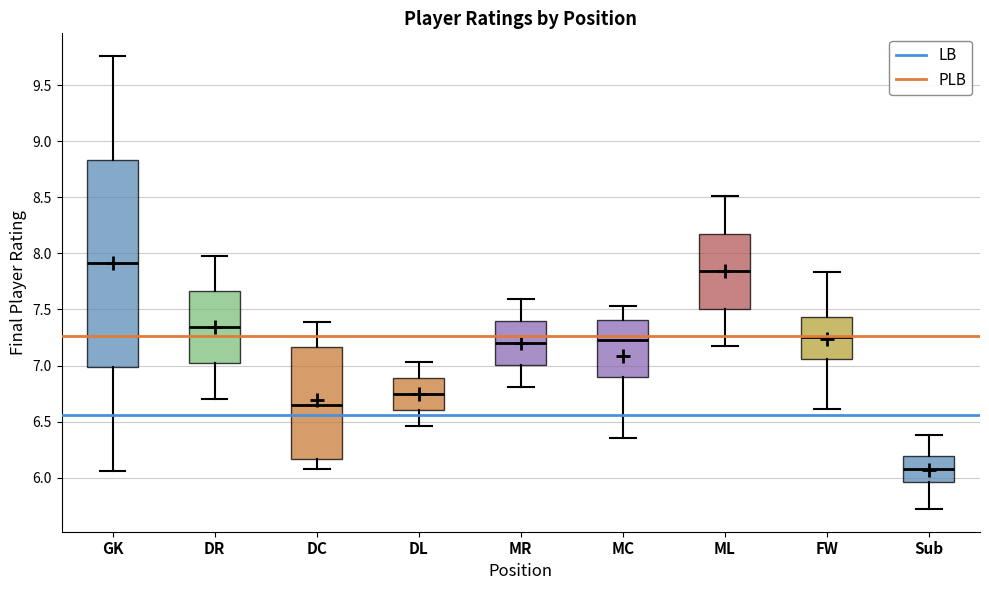

Reading left to right, transcribe this box plot: for each box, give where its median line is, the range the box spans, and where its two whiskers end, as read against the y-axis. The values are not printed on the chart, so give them approximately, as read against the axis.

GK: median 7.90, box 7.00 to 8.85, whiskers 6.05 to 9.75
DR: median 7.35, box 7.00 to 7.65, whiskers 6.70 to 8.00
DC: median 6.65, box 6.15 to 7.15, whiskers 6.10 to 7.40
DL: median 6.75, box 6.60 to 6.90, whiskers 6.45 to 7.05
MR: median 7.20, box 7.00 to 7.40, whiskers 6.80 to 7.60
MC: median 7.25, box 6.90 to 7.40, whiskers 6.35 to 7.55
ML: median 7.85, box 7.50 to 8.20, whiskers 7.15 to 8.50
FW: median 7.25, box 7.05 to 7.45, whiskers 6.60 to 7.85
Sub: median 6.10, box 5.95 to 6.20, whiskers 5.70 to 6.40